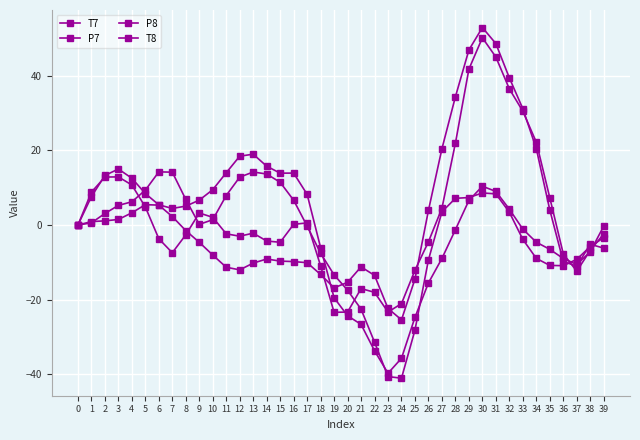

Reading left to right, list all the values displayed in this chart.

T7: 0=0.0	1=0.9	2=1.1	3=1.5	4=3.3	5=5.5	6=5.3	7=2.3	8=-1.5	9=-4.6	10=-8.0	11=-11.3	12=-12.0	13=-10.2	14=-9.1	15=-9.7	16=-9.8	17=-10.1	18=-13.2	19=-16.8	20=-15.4	21=-11.2	22=-13.5	23=-22.4	24=-25.4	25=-14.5	26=3.9	27=20.4	28=34.4	29=46.9	30=52.9	31=48.6	32=39.4	33=31.2	34=20.5	35=4.0	36=-9.8	37=-11.0	38=-5.2	39=-6.2
P7: 0=-0.0	1=0.6	2=3.1	3=5.3	4=6.2	5=9.3	6=14.2	7=14.2	8=6.8	9=0.2	10=1.4	11=7.9	12=12.8	13=14.2	14=13.7	15=11.5	16=6.7	17=-0.3	18=-7.6	19=-13.4	20=-17.5	21=-22.5	22=-31.4	23=-40.6	24=-41.0	25=-28.1	26=-9.3	27=3.5	28=7.2	29=7.4	30=8.6	31=8.3	32=3.4	33=-3.8	34=-8.9	35=-10.8	36=-10.9	37=-9.2	38=-5.8	39=-3.4
P8: 0=-0.0	1=7.6	2=13.3	3=15.0	4=12.5	5=8.4	6=5.4	7=4.4	8=5.1	9=6.7	10=9.5	11=14.0	12=18.4	13=19.0	14=15.8	15=13.9	16=13.9	17=8.2	18=-6.1	19=-19.5	20=-24.3	21=-26.6	22=-33.7	23=-39.7	24=-35.7	25=-24.7	26=-15.5	27=-9.0	28=-1.3	29=6.6	30=10.4	31=9.0	32=4.3	33=-1.1	34=-4.6	35=-6.5	36=-9.0	37=-10.6	38=-7.2	39=-0.3
T8: 0=0.0	1=8.8	2=12.9	3=12.9	4=10.7	5=4.8	6=-3.7	7=-7.4	8=-2.6	9=3.2	10=2.1	11=-2.4	12=-3.0	13=-2.2	14=-4.3	15=-4.6	16=0.2	17=0.6	18=-10.9	19=-23.4	20=-23.3	21=-17.0	22=-18.0	23=-23.3	24=-21.1	25=-12.1	26=-4.5	27=4.5	28=21.9	29=41.8	30=50.2	31=45.0	32=36.5	33=30.5	34=22.2	35=7.3	36=-7.7	37=-12.4	38=-6.8	39=-2.4